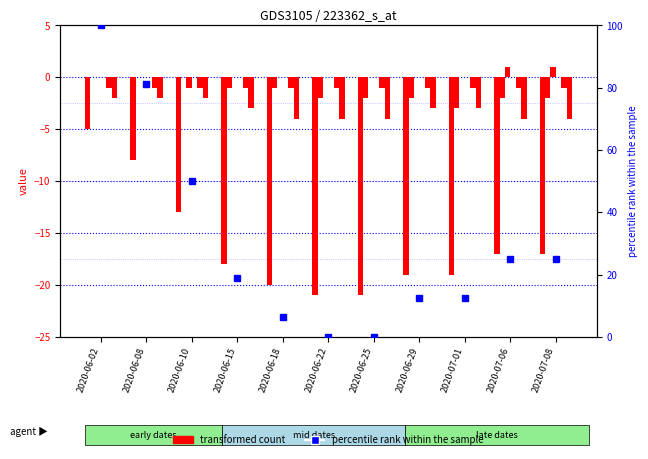

Between 2020-06-29 and 2020-06-18, which is larger?

2020-06-29